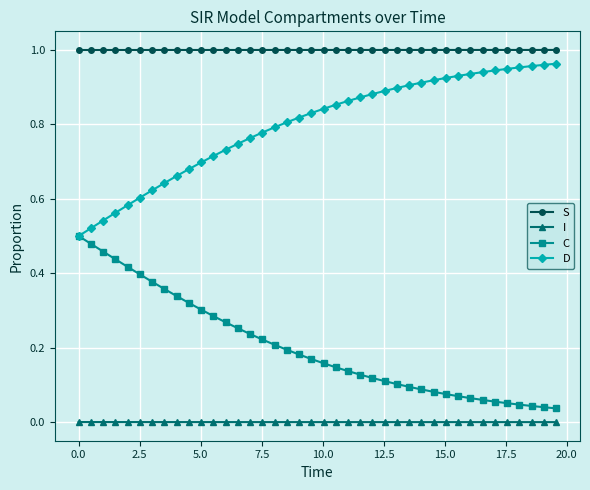

At how many categories does at least one series exceed 0?

40